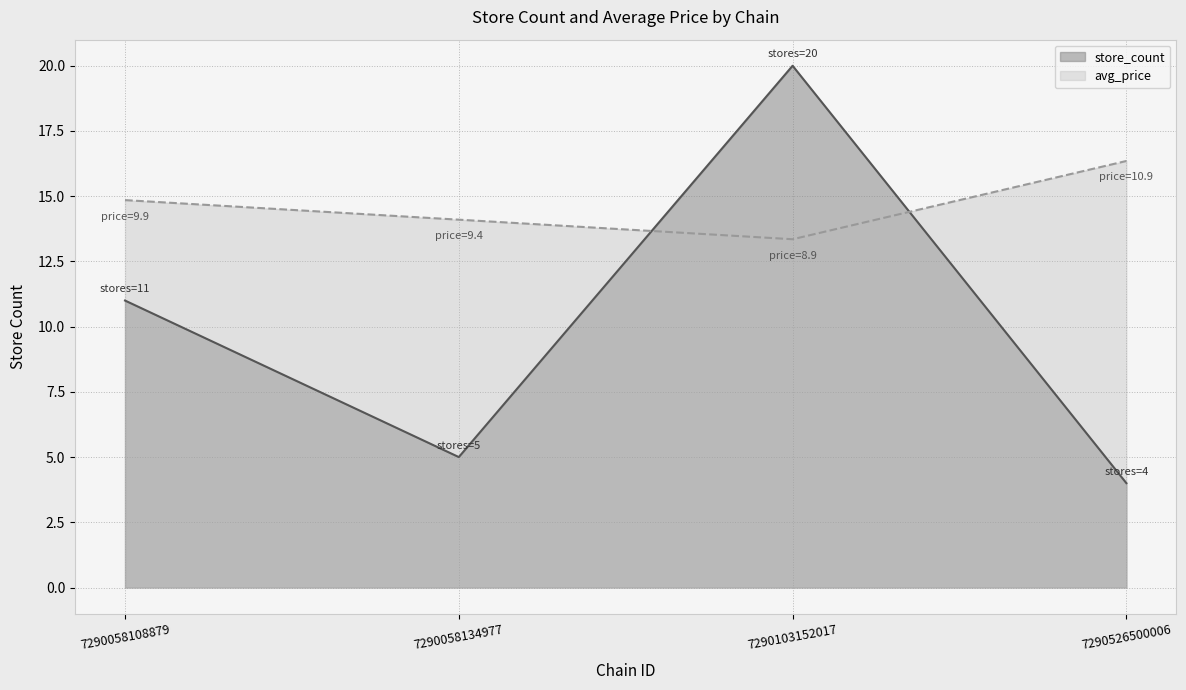

At which category is the sum across all series the highest?

7290103152017